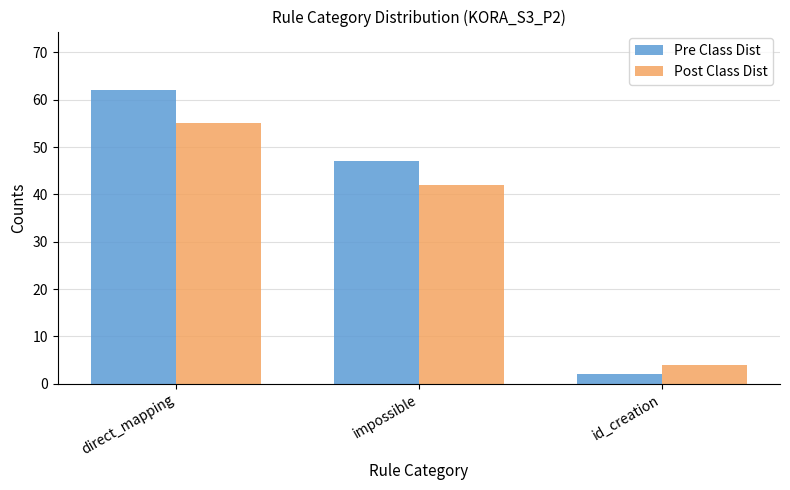

What is the average value of the Post Class Dist series?

34